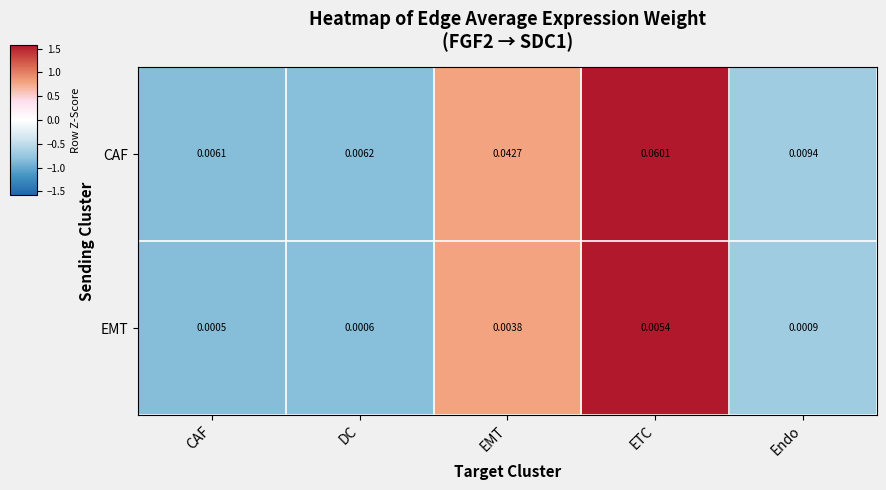

How many categories are shown in the chart?

5